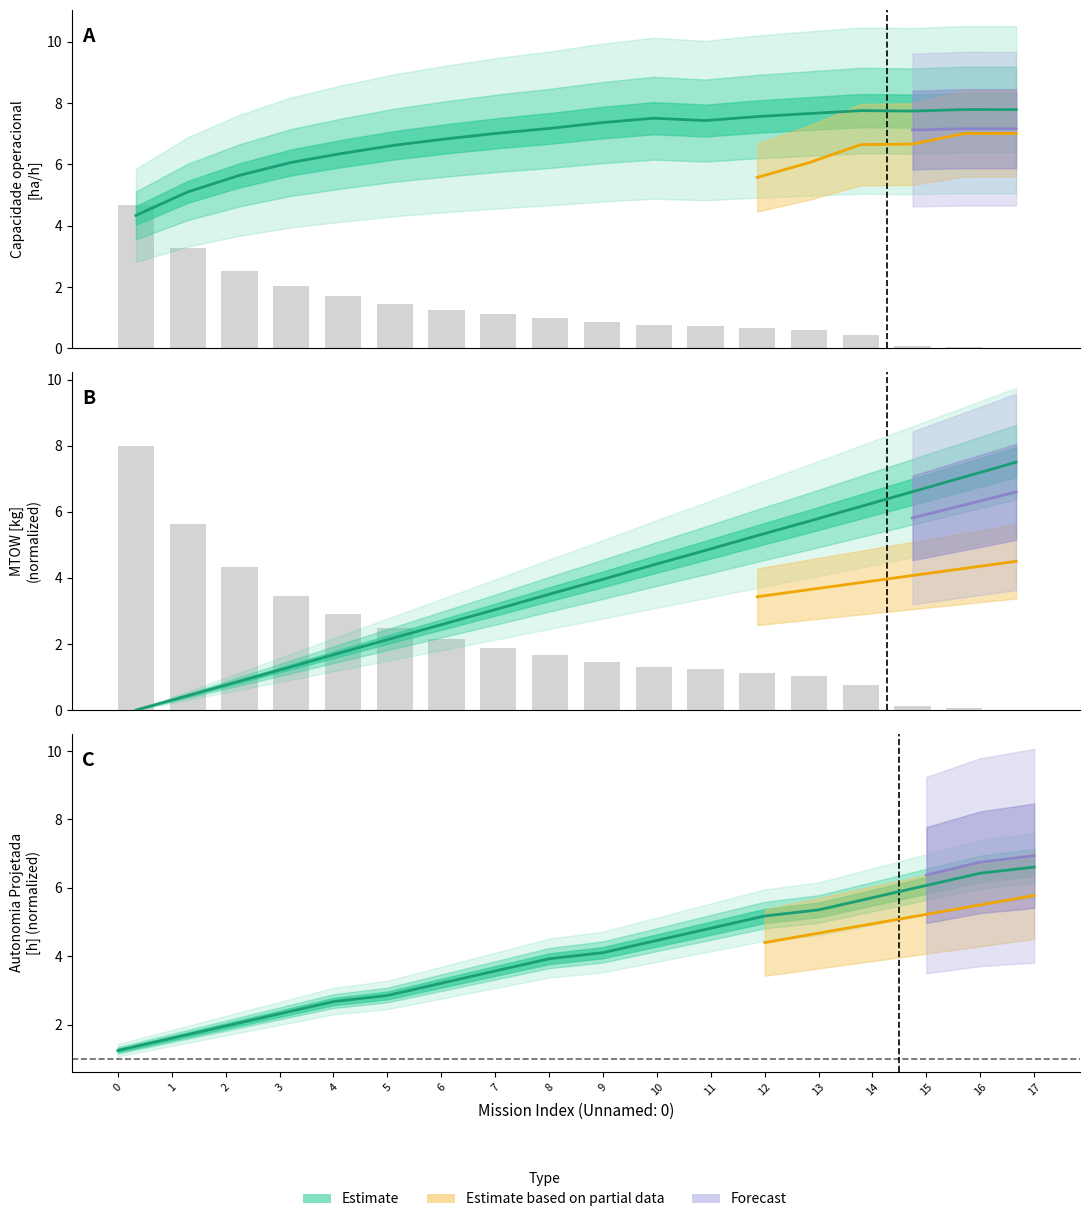

At how many categories does at least one series exceed 6?

15